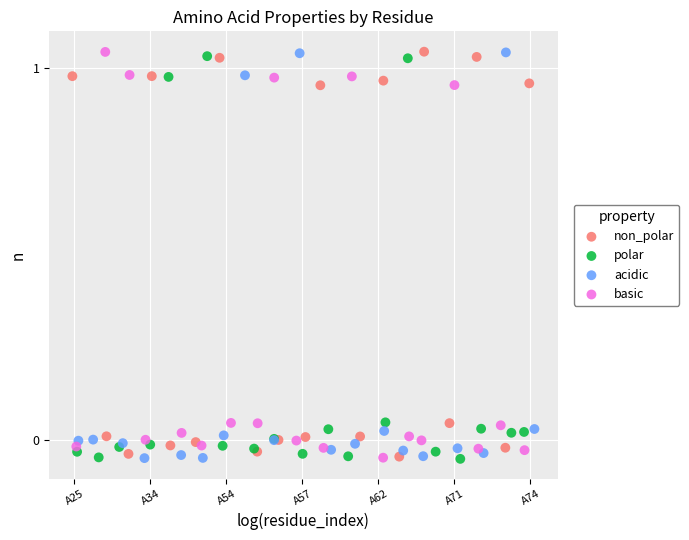

What are all the series names shown in the legend?

non_polar, polar, acidic, basic